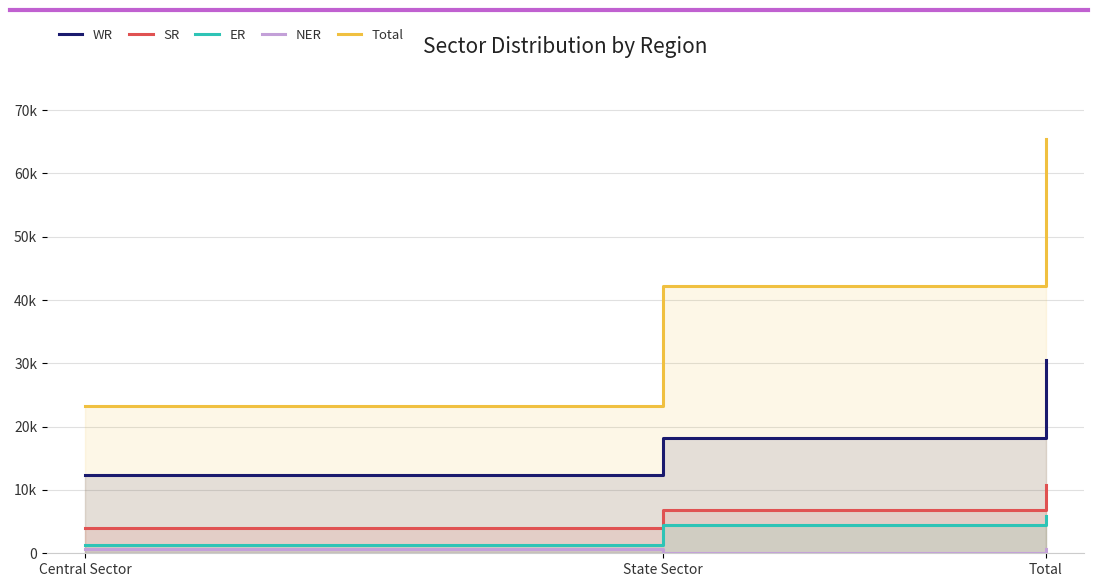

Does the chart display data point markers on the line(s)?

No